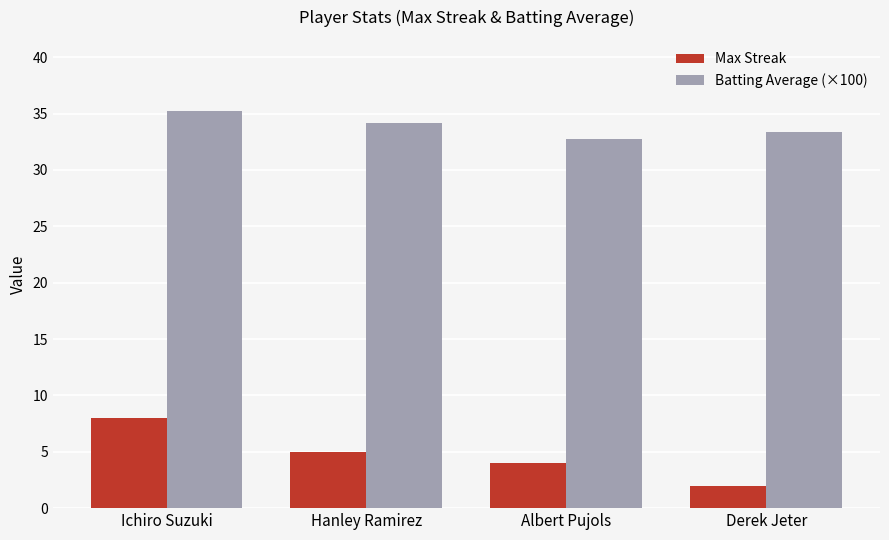

Are the bars horizontal?

No